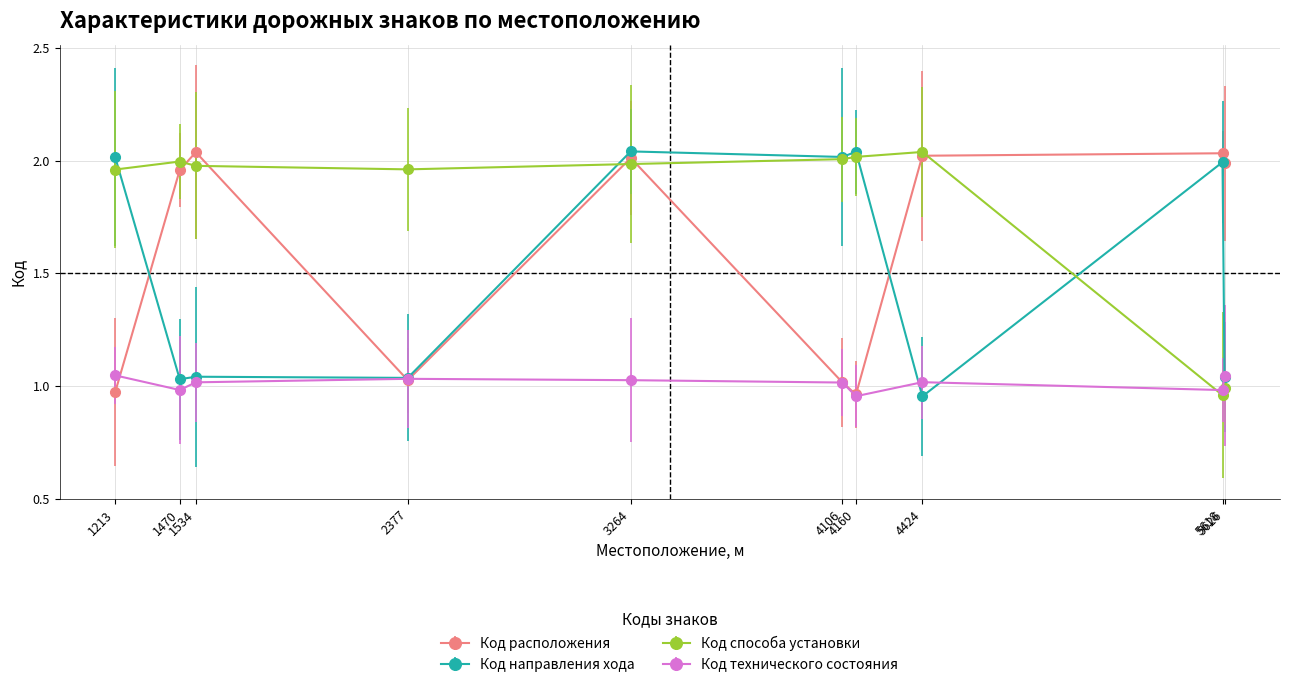

Between which two adjacent categories do Код расположения and Код способа установки first intersect?

1470 and 1534